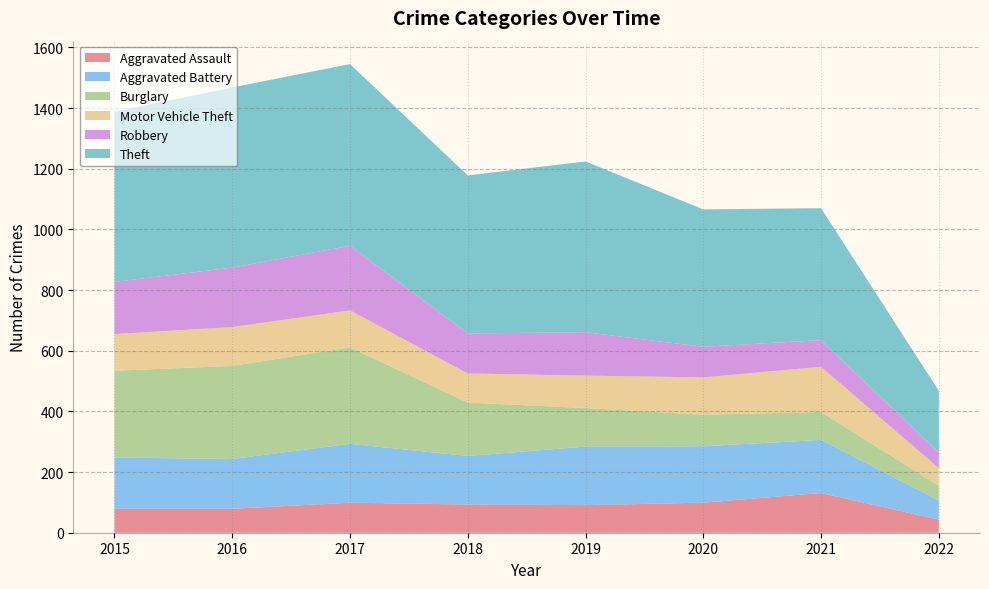

Reading left to right, list all the values displayed in this chart.

Aggravated Assault: 79	79	99	93	91	99	131	43
Aggravated Battery: 169	164	194	160	193	186	175	63
Burglary: 286	307	318	176	127	104	92	49
Motor Vehicle Theft: 121	128	122	96	107	123	149	58
Robbery: 172	196	213	132	143	101	88	51
Theft: 561	594	599	521	563	453	435	204